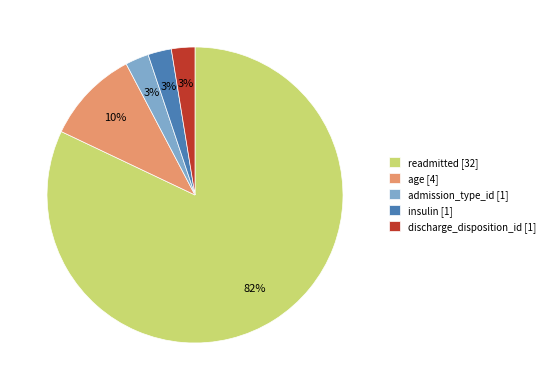

Does any single category account for the majority?

Yes